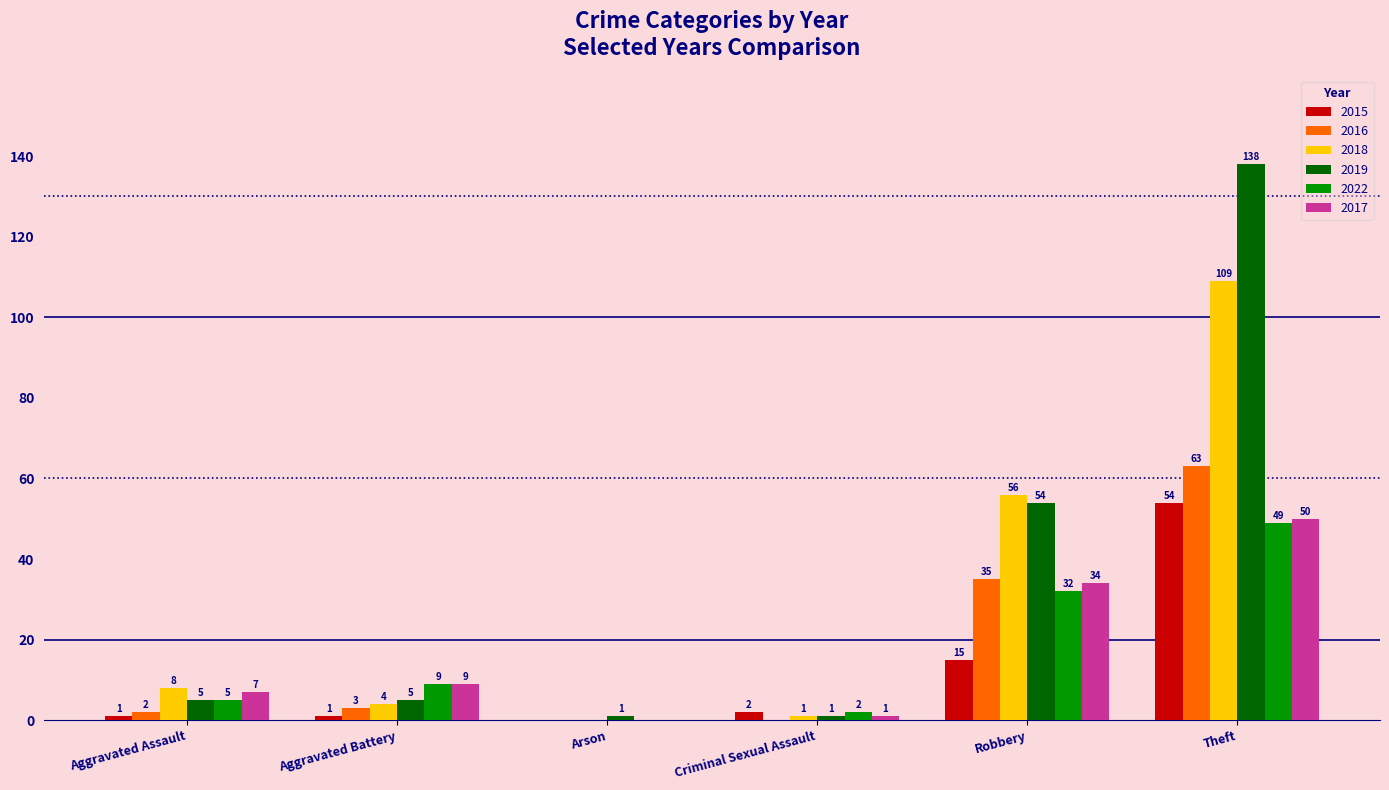

Reading right to left, list all the values displayed in this chart.

2015: Theft=54	Robbery=15	Criminal Sexual Assault=2	Arson=0	Aggravated Battery=1	Aggravated Assault=1
2016: Theft=63	Robbery=35	Criminal Sexual Assault=0	Arson=0	Aggravated Battery=3	Aggravated Assault=2
2018: Theft=109	Robbery=56	Criminal Sexual Assault=1	Arson=0	Aggravated Battery=4	Aggravated Assault=8
2019: Theft=138	Robbery=54	Criminal Sexual Assault=1	Arson=1	Aggravated Battery=5	Aggravated Assault=5
2022: Theft=49	Robbery=32	Criminal Sexual Assault=2	Arson=0	Aggravated Battery=9	Aggravated Assault=5
2017: Theft=50	Robbery=34	Criminal Sexual Assault=1	Arson=0	Aggravated Battery=9	Aggravated Assault=7